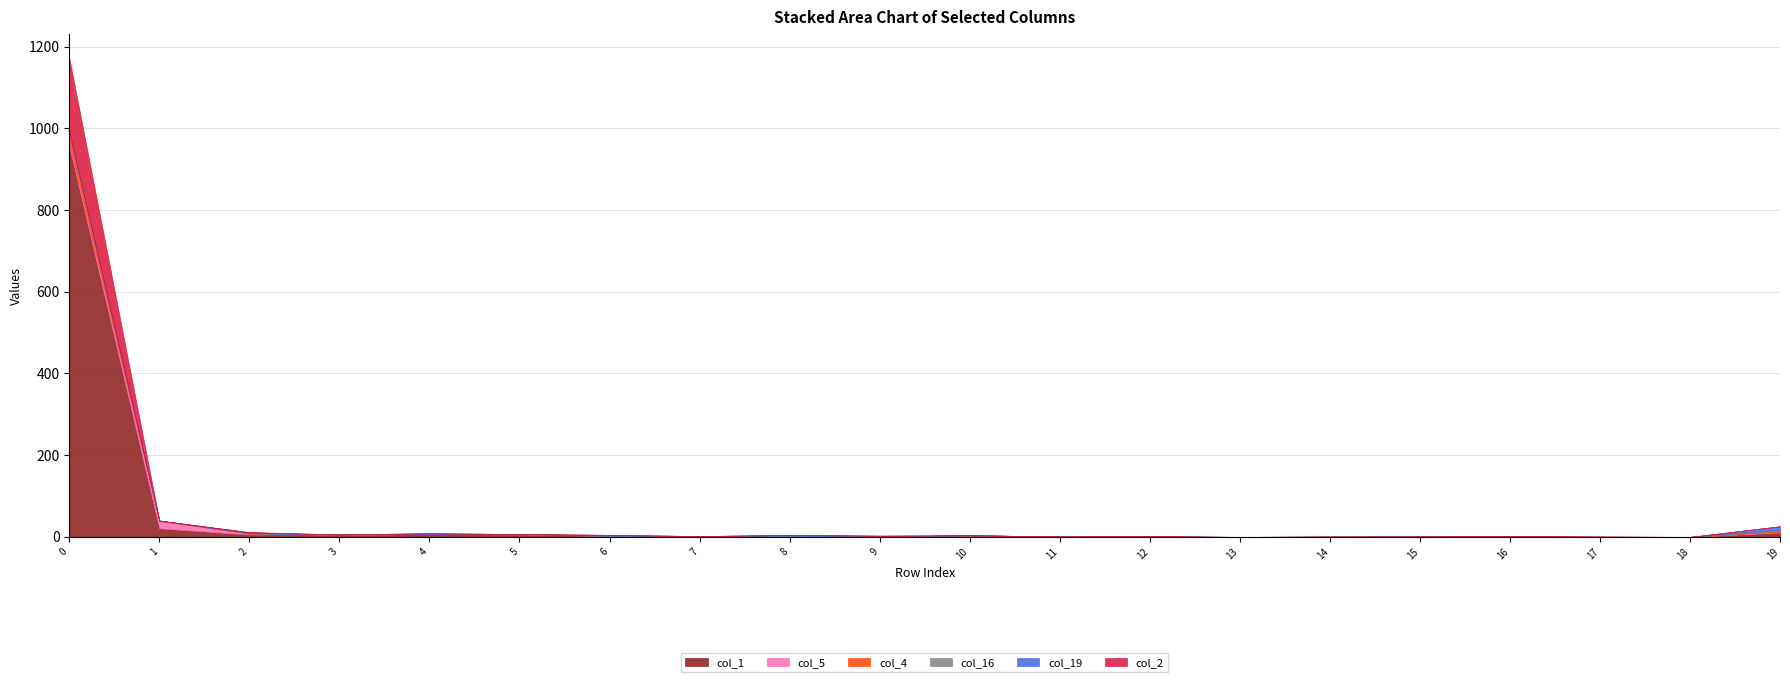

Where is col_4 nearest to the value 12?

19